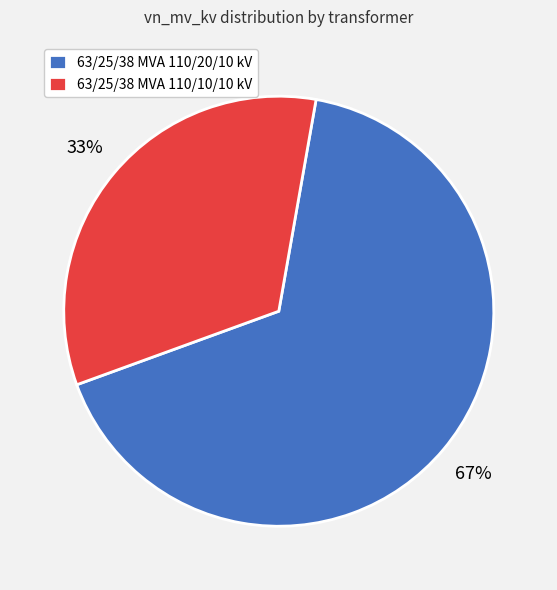

To the nearest percent, what portion does 63/25/38 MVA 110/20/10 kV represent?

67%